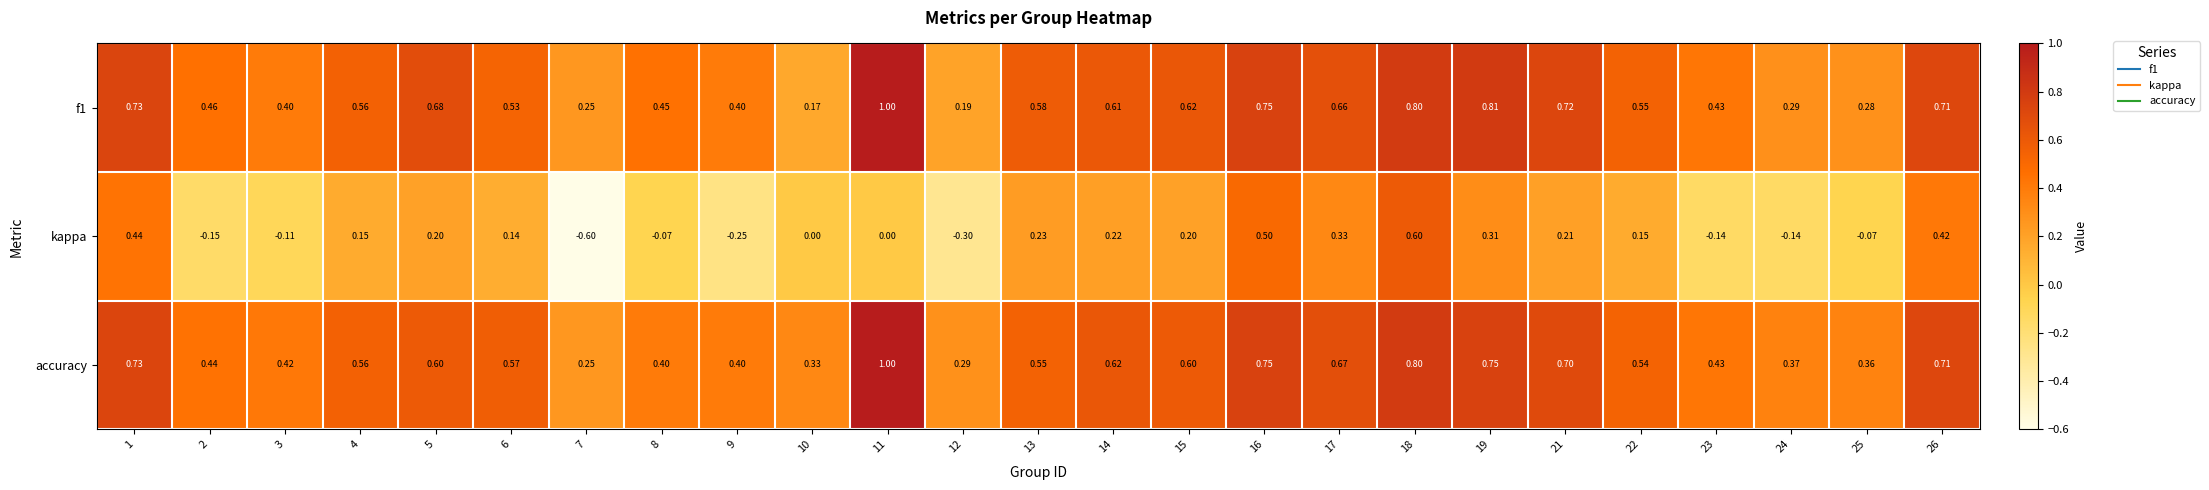

Which series has the largest total across all categories?

accuracy